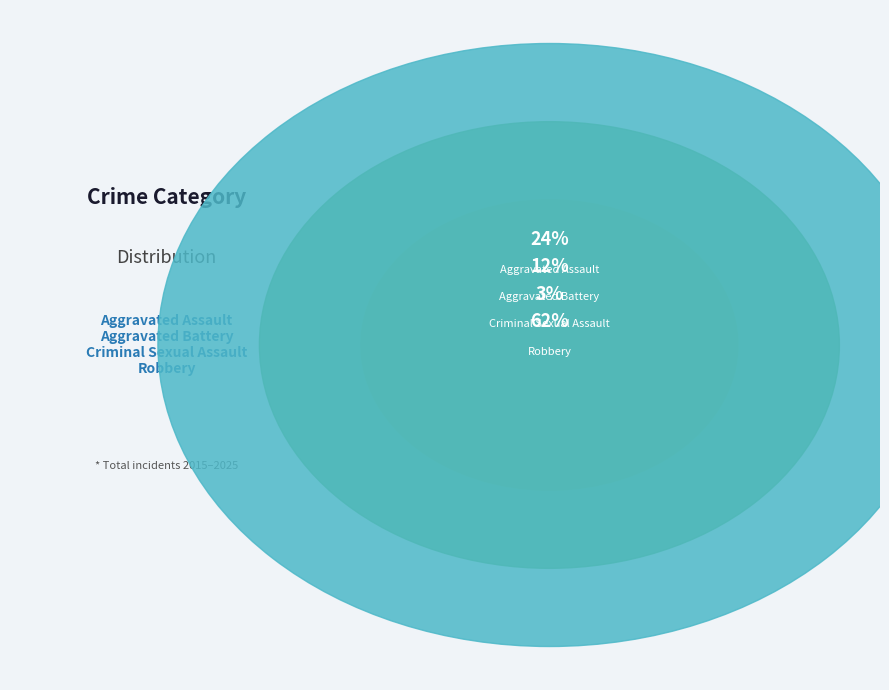

How many segments does this pie chart have?

4